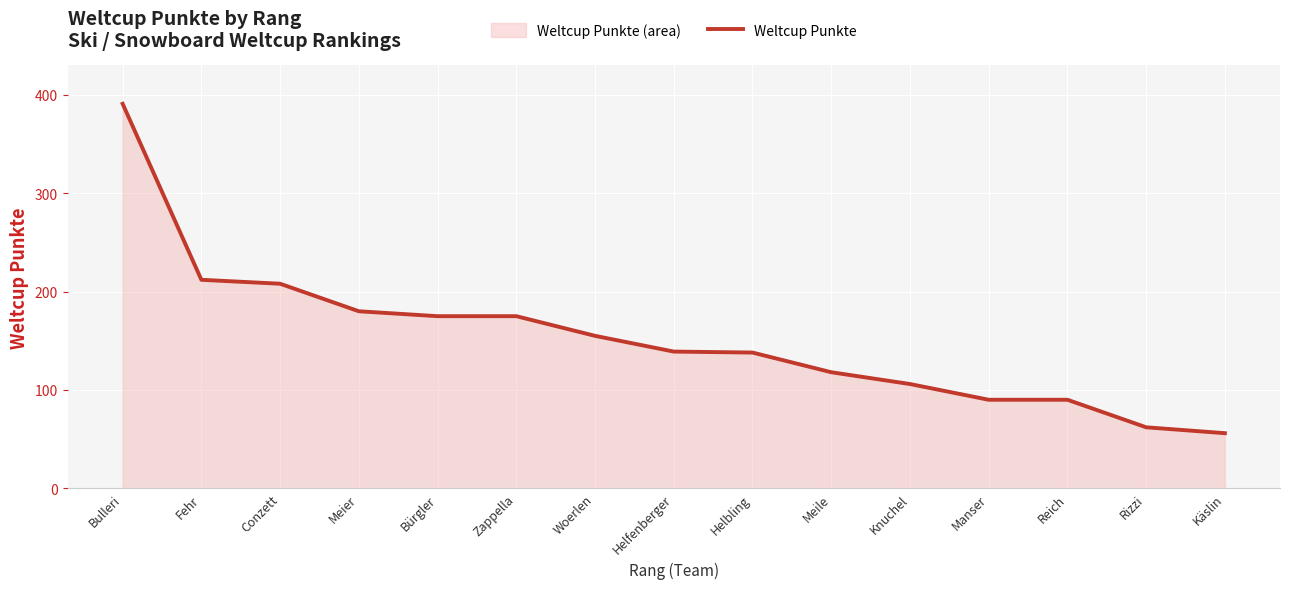

Is it true that the value at Meier is 180?

True